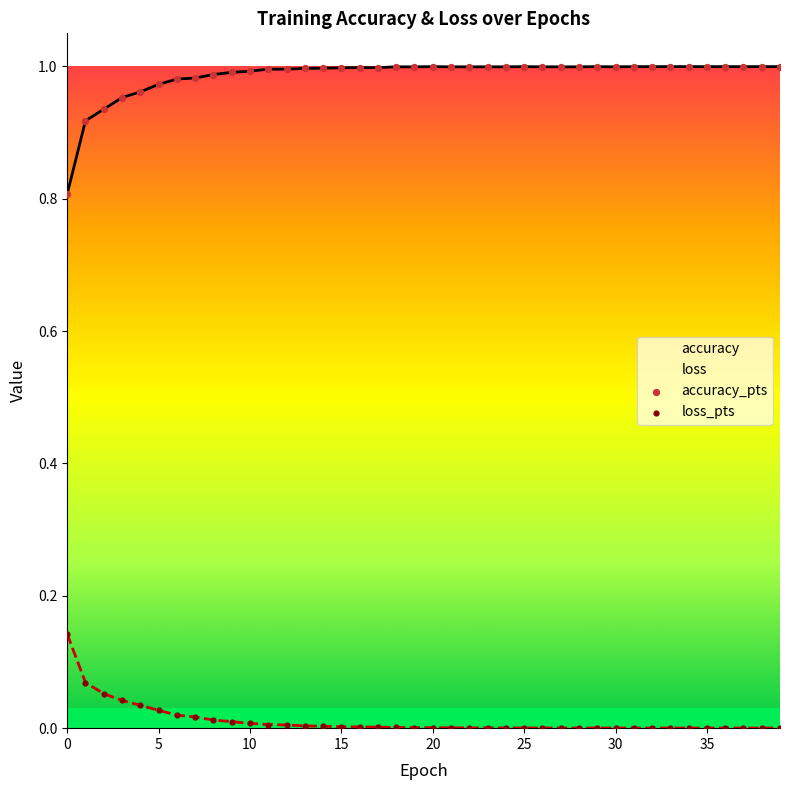

What are all the series names shown in the legend?

accuracy, loss, accuracy_pts, loss_pts